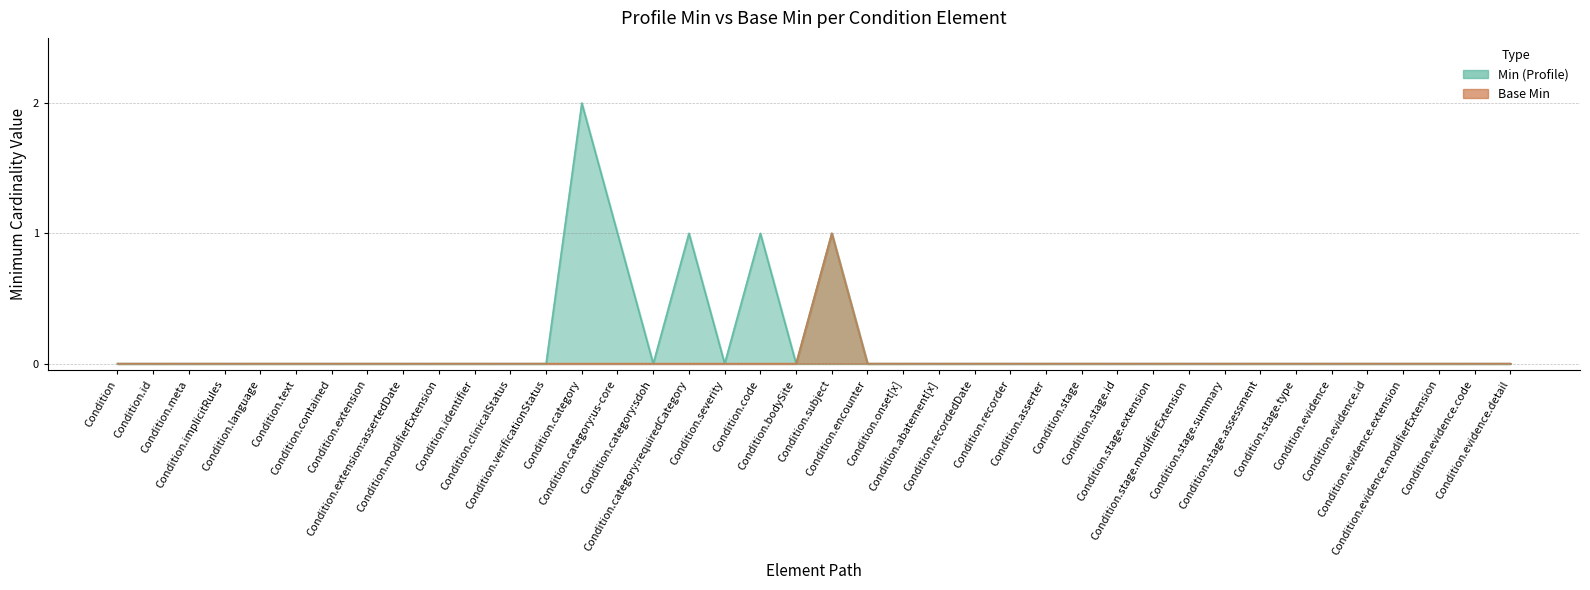

Where is Base Min nearest to the value 0?

Condition